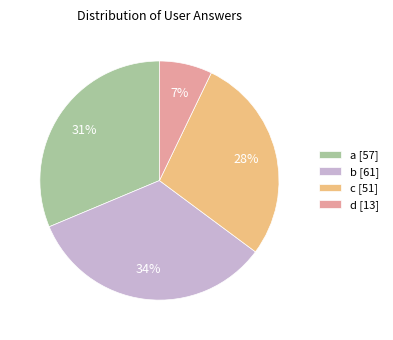

How many slices are in this pie chart?

4